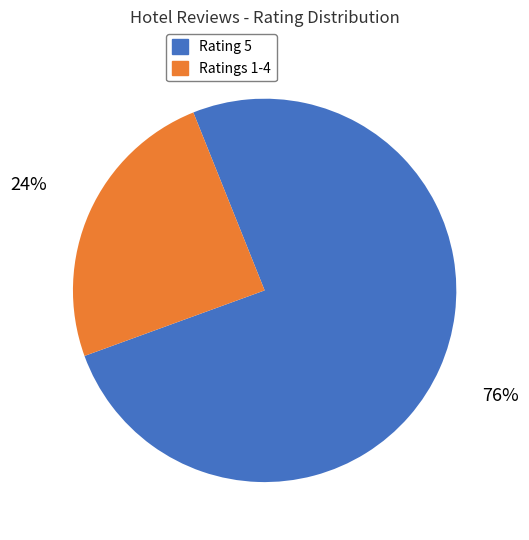

Count the number of slices in the pie.

2